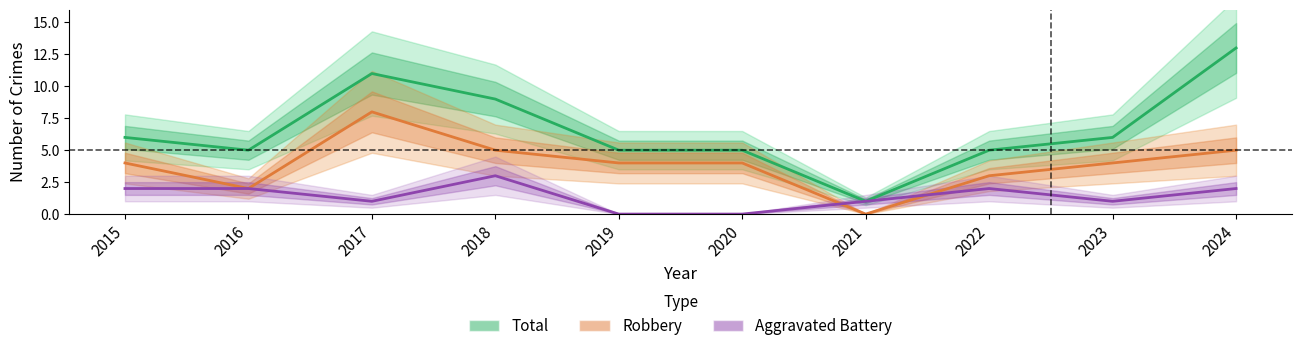

What is the difference between the highest and lowest values at 2016?

3